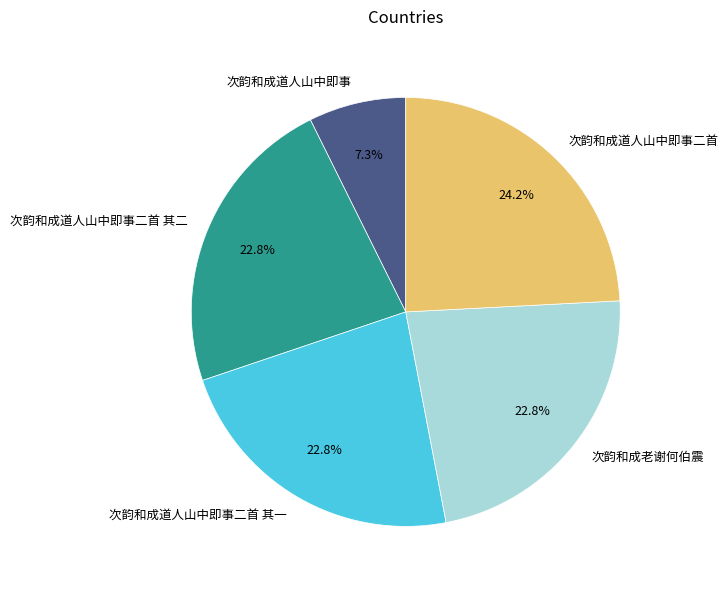

What is the total percentage of 次韵和成道人山中即事二首 其二 and 次韵和成老谢何伯震?

45.6%